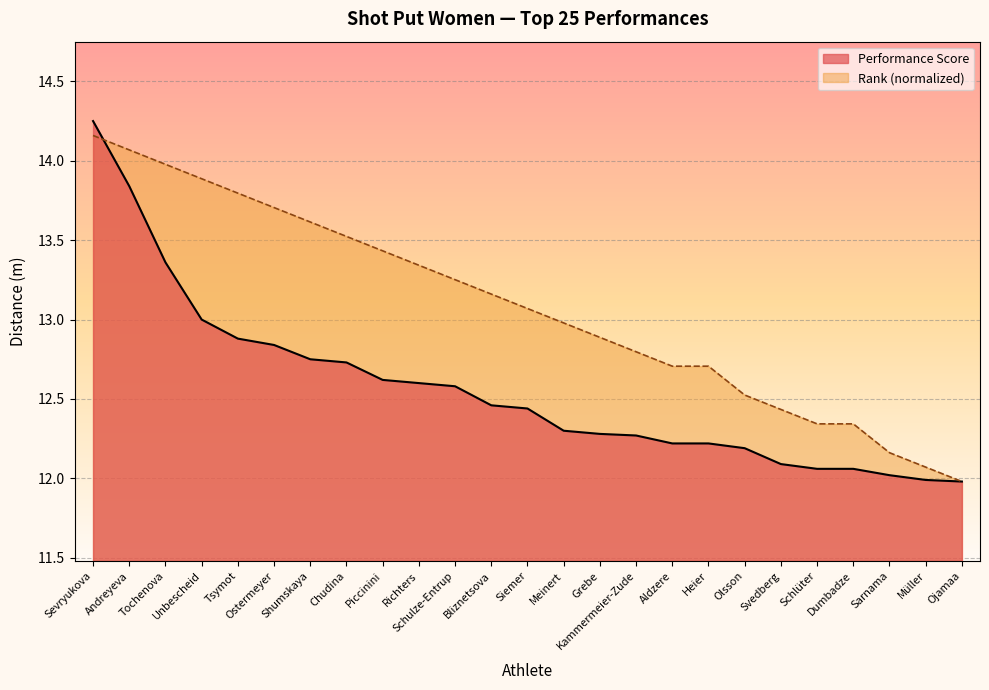

List the series in order of their peak value, highest first.

Performance Score, Rank (normalized)